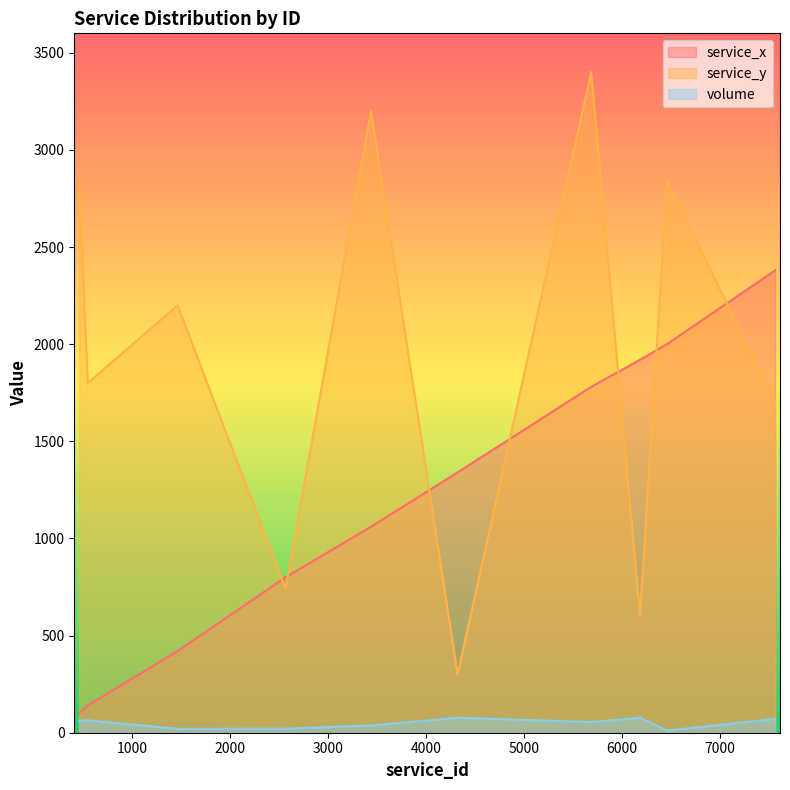

Reading right to left, what are all the values shown in this chart?

service_x: 7566=2380	6462=2000	6186=1920	5687=1780	4322=1340	3438=1060	2565=800	1462=420	545=140	457=100
service_y: 7566=1700	6462=2840	6186=600	5687=3400	4322=300	3438=3200	2565=740	1462=2200	545=1800	457=2820
volume: 7566=71	6462=11	6186=77	5687=55	4322=77	3438=37	2565=21	1462=20	545=64	457=62